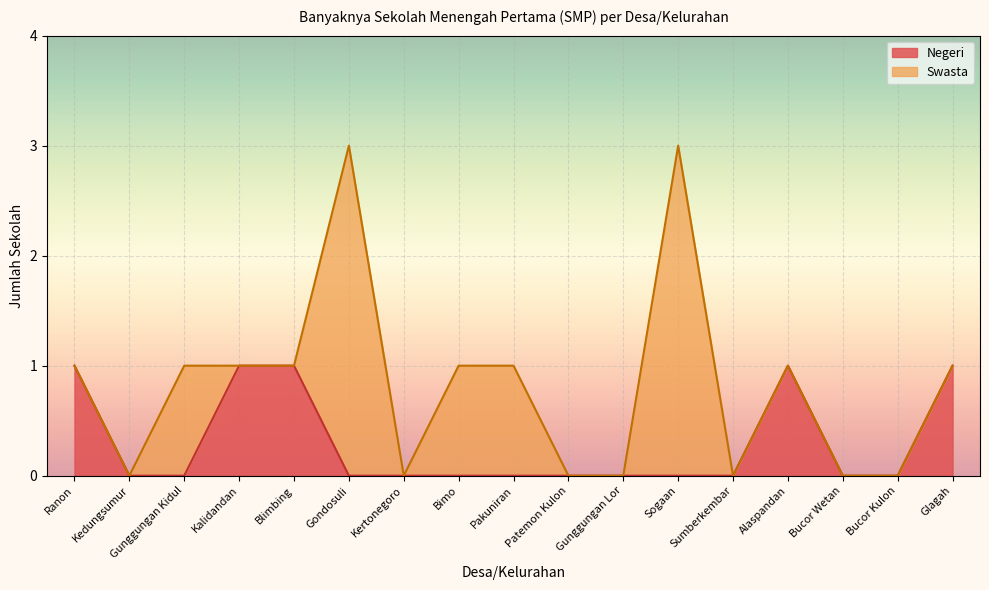

List the labels in order of value, largest first.

Ranon, Kalidandan, Blimbing, Alaspandan, Glagah, Kedungsumur, Gunggungan Kidul, Gondosuli, Kertonegoro, Bimo, Pakuniran, Patemon Kulon, Gunggungan Lor, Sogaan, Sumberkembar, Bucor Wetan, Bucor Kulon